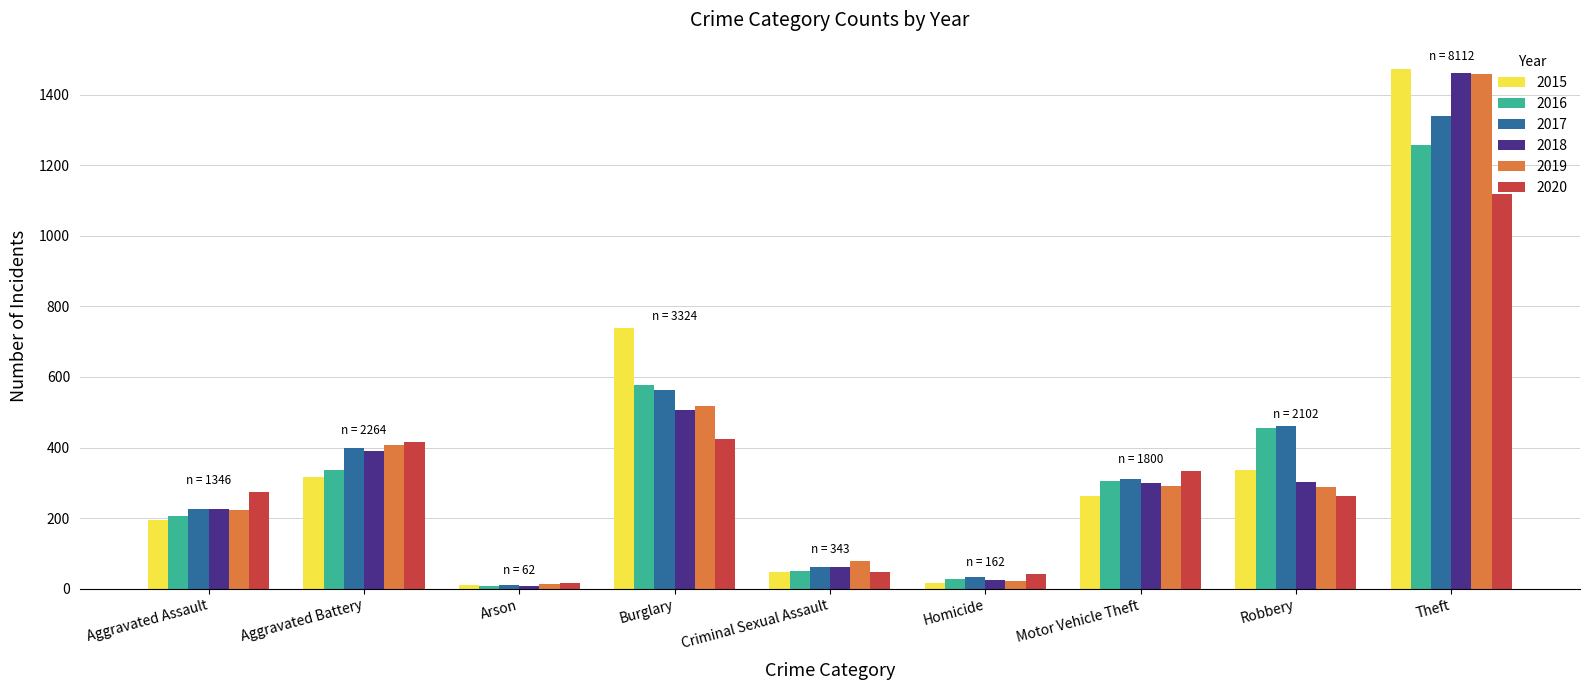

The 2017 series shows 62 at Criminal Sexual Assault. True or false?

True